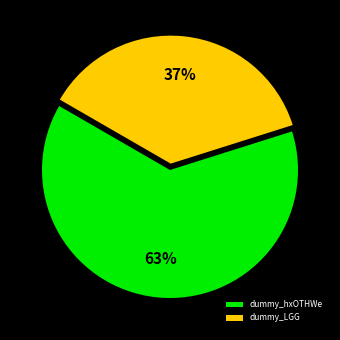

Is the sum of dummy_LGG and dummy_hxOTHWe greater than half?

Yes